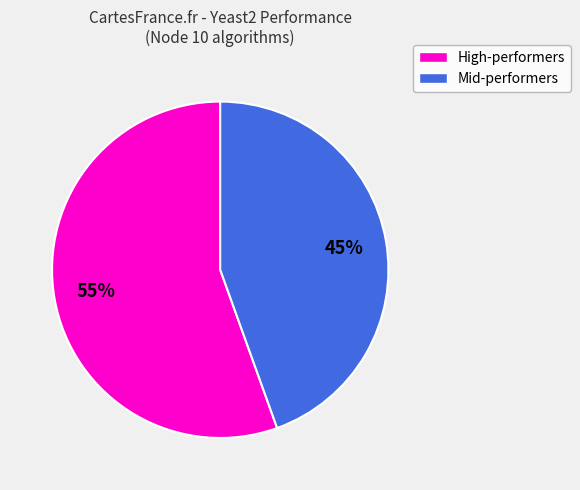

To the nearest percent, what is the average slice percentage?

50%